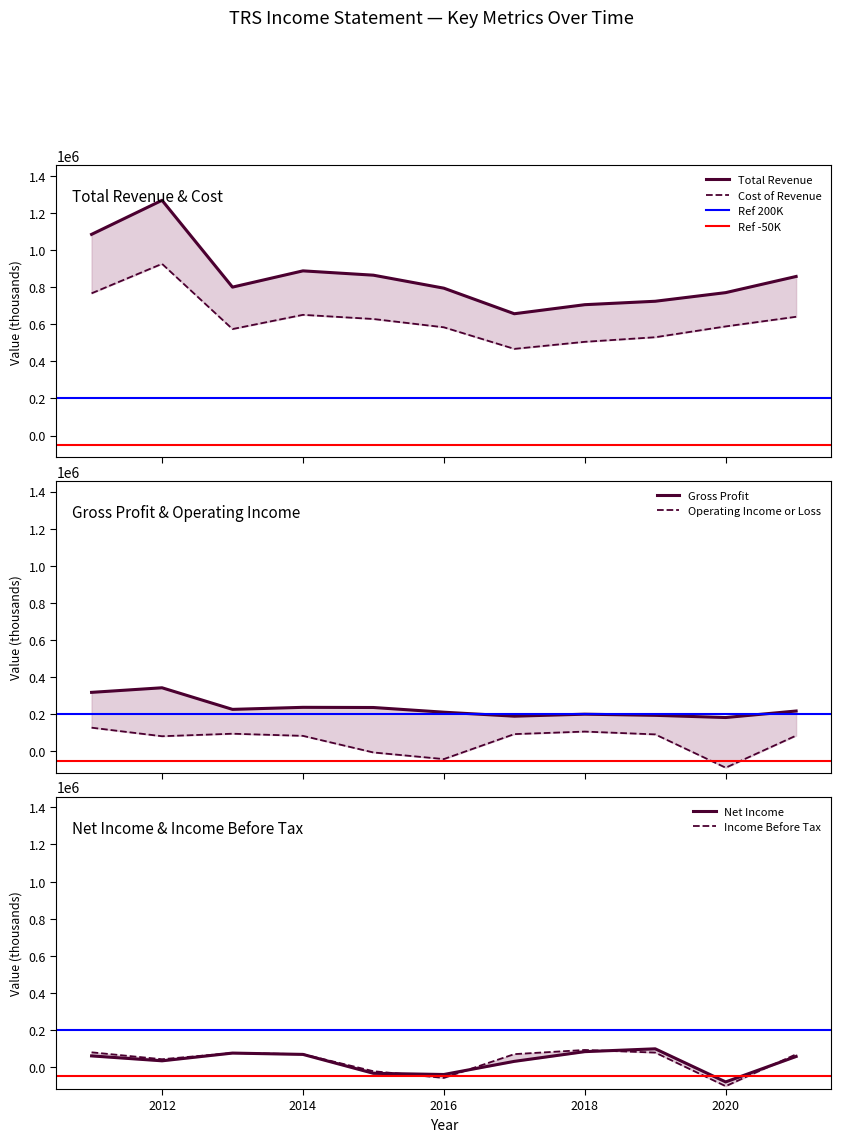

Reading left to right, what are all the values shown in this chart?

Total Revenue: 1084000	1267500	799700	887300	864000	794000	656200	705000	723500	770000	857100
Cost of Revenue: 766300	925100	573700	650300	627900	583200	466900	504900	529600	587900	639900
Gross Profit: 317700	342400	226000	237000	236100	210800	189300	200100	193900	182100	217200
Operating Income or Loss: 127400	81300	94800	83300	-6200	-41900	92700	106300	91200	-88300	84600
Net Income: 60400	33900	75600	68500	-33400	-39800	31000	83300	98600	-79800	57300
Income Before Tax: 79700	42500	76200	69600	-22100	-58200	69900	92400	78300	-102700	69100